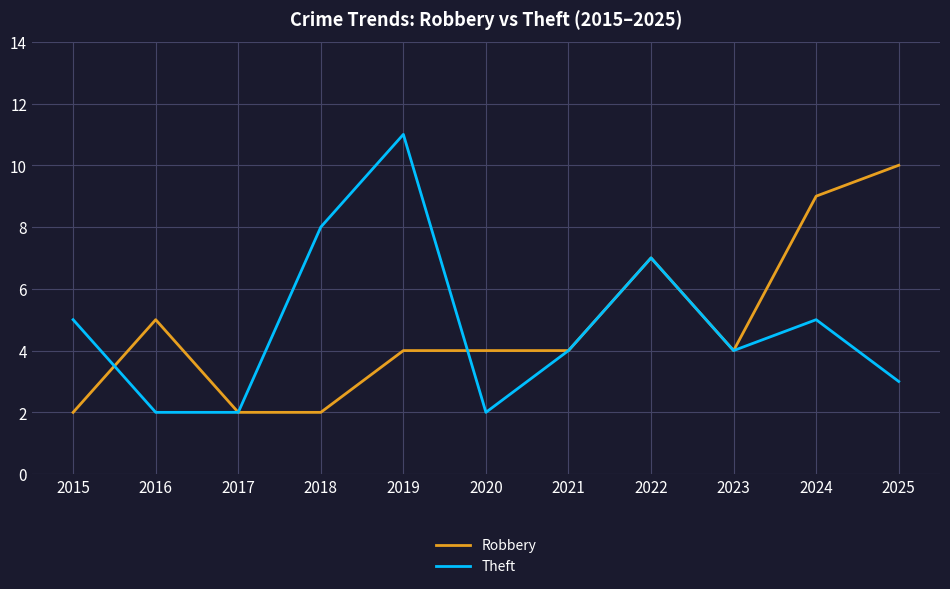

Is the value of Theft at 2025 greater than the value of Robbery at 2020?

No